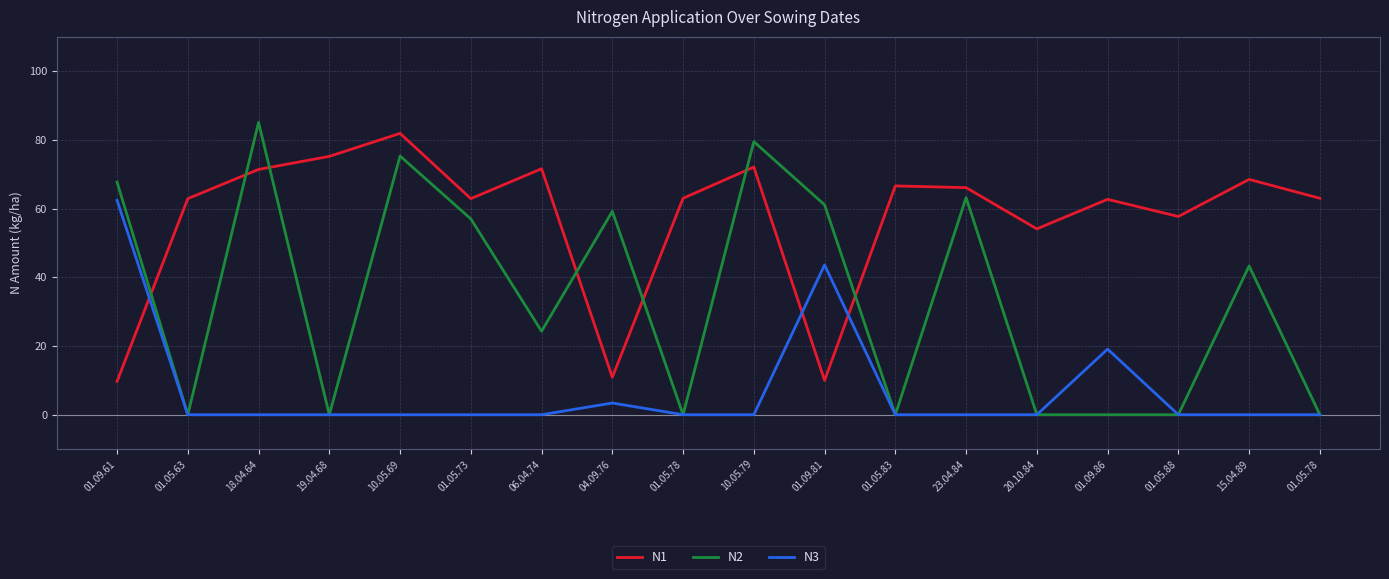

Reading left to right, transcribe all the data shown in this chart.

N1: 01.09.61=9.7	01.05.63=62.9	18.04.64=71.4	19.04.68=75.2	10.05.69=81.9	01.05.73=62.9	06.04.74=71.6	04.09.76=10.9	01.05.78=63.0	10.05.79=72.1	01.09.81=10.0	01.05.83=66.6	23.04.84=66.1	20.10.84=54.1	01.09.86=62.7	01.05.88=57.7	15.04.89=68.5	01.05.78=63.0
N2: 01.09.61=67.7	01.05.63=0.0	18.04.64=85.1	19.04.68=0.0	10.05.69=75.3	01.05.73=57.0	06.04.74=24.3	04.09.76=59.2	01.05.78=0.0	10.05.79=79.5	01.09.81=61.1	01.05.83=0.0	23.04.84=63.2	20.10.84=0.0	01.09.86=0.0	01.05.88=0.0	15.04.89=43.3	01.05.78=0.0
N3: 01.09.61=62.4	01.05.63=0.0	18.04.64=0.0	19.04.68=0.0	10.05.69=0.0	01.05.73=0.0	06.04.74=0.0	04.09.76=3.4	01.05.78=0.0	10.05.79=0.0	01.09.81=43.6	01.05.83=0.0	23.04.84=0.0	20.10.84=0.0	01.09.86=19.1	01.05.88=0.0	15.04.89=0.0	01.05.78=0.0